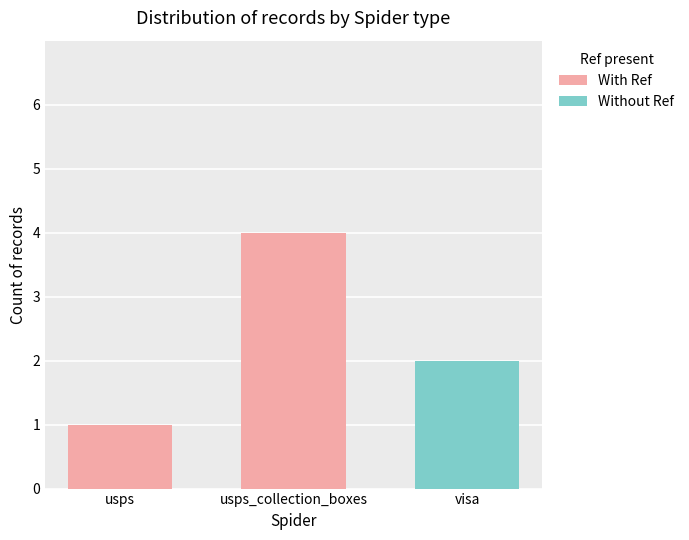

What value does the With Ref series have at usps_collection_boxes?

4